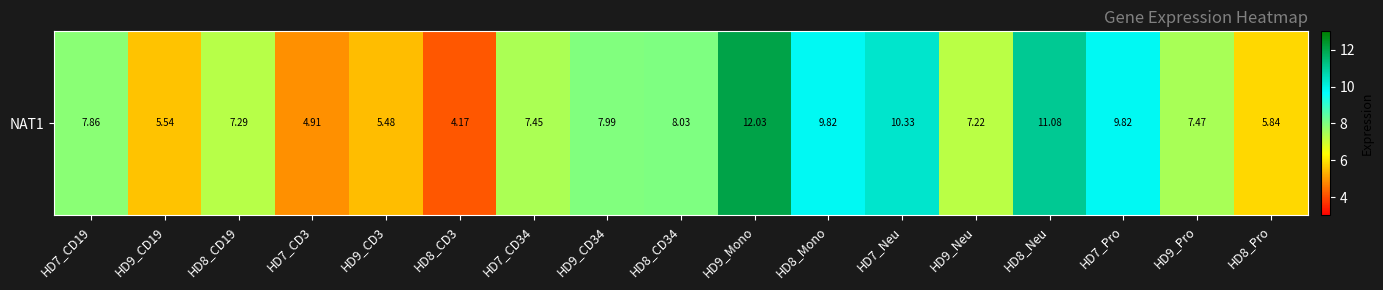

Which has a higher value, HD7_Neu or HD8_CD34?

HD7_Neu